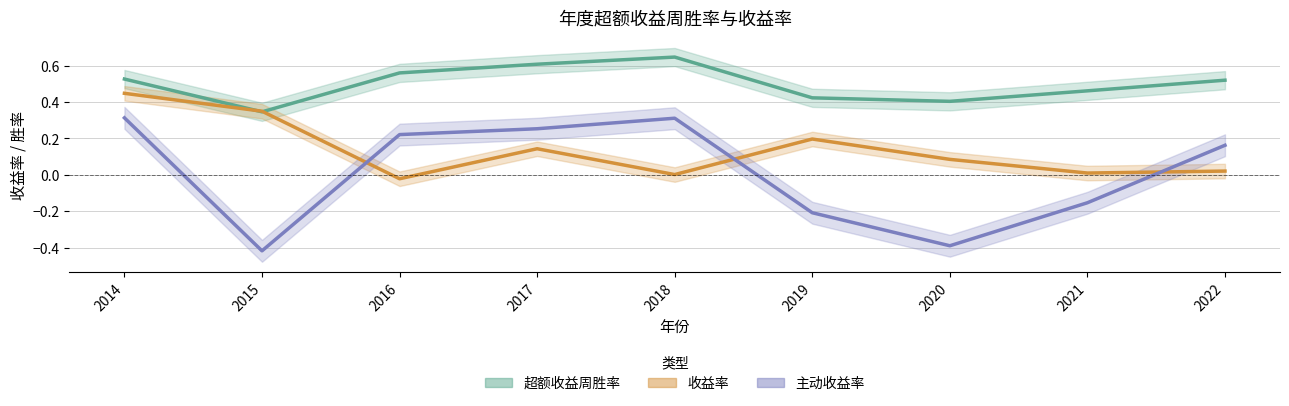

How many negative values does the 收益率 series have?

1